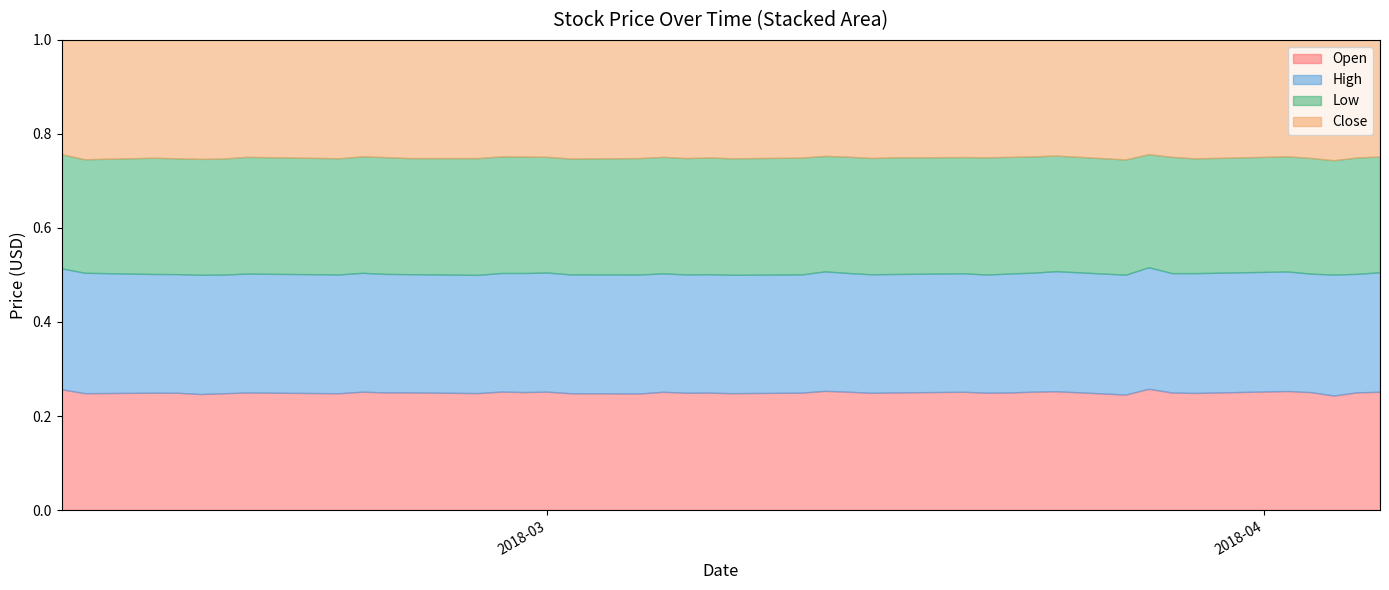

At which label is Low closest to 89?

2018-03-28